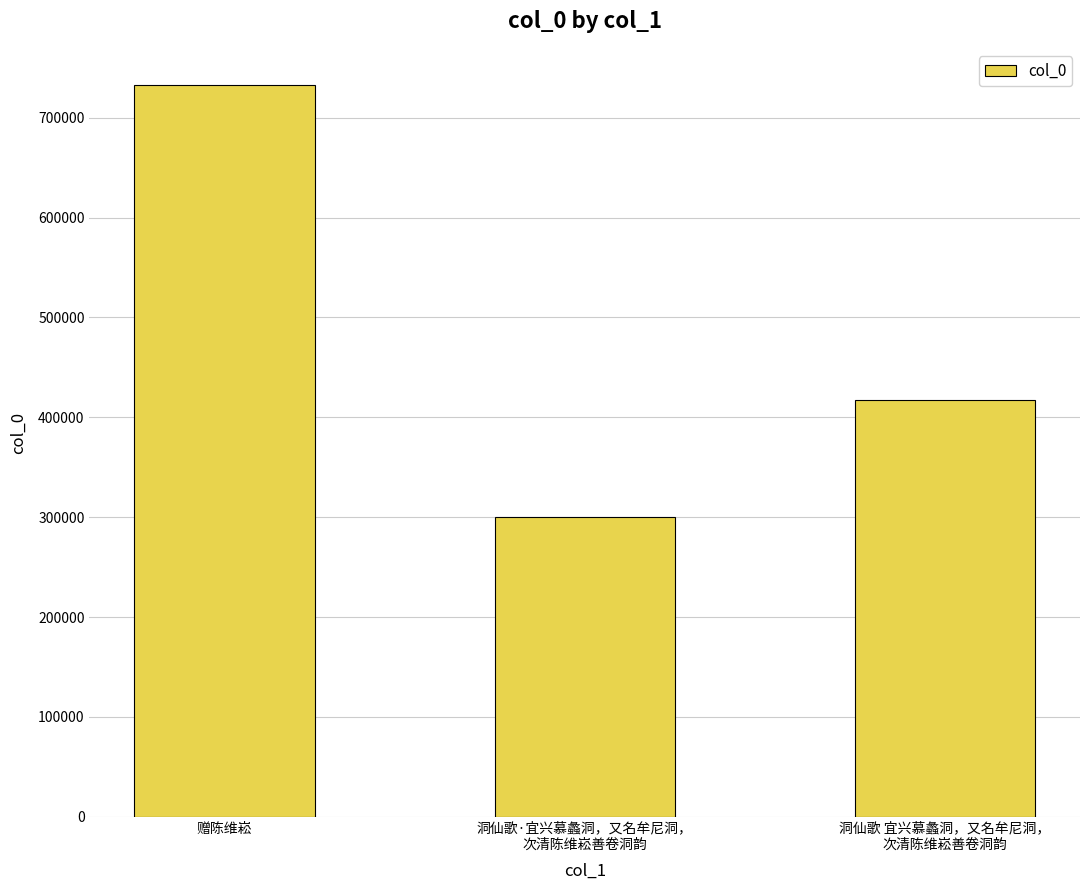

What is the maximum value shown in the chart?

732295